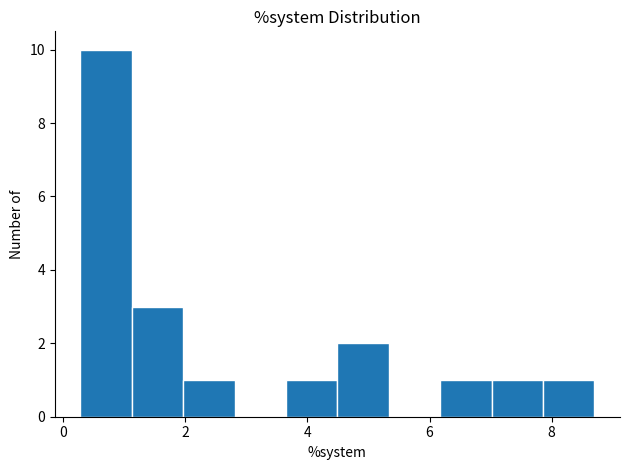

Reading left to right, list every bar in this chart as the range it spans on the x-axis followed by its height. Neither the bar edges nor the heights are printed on the chart, so give them approximately, as read against the axes.

0.2 to 1.2: 10
1.2 to 2.0: 3
2.0 to 2.8: 1
2.8 to 3.6: 0
3.6 to 4.4: 1
4.4 to 5.4: 2
5.4 to 6.2: 0
6.2 to 7.0: 1
7.0 to 7.8: 1
7.8 to 8.8: 1